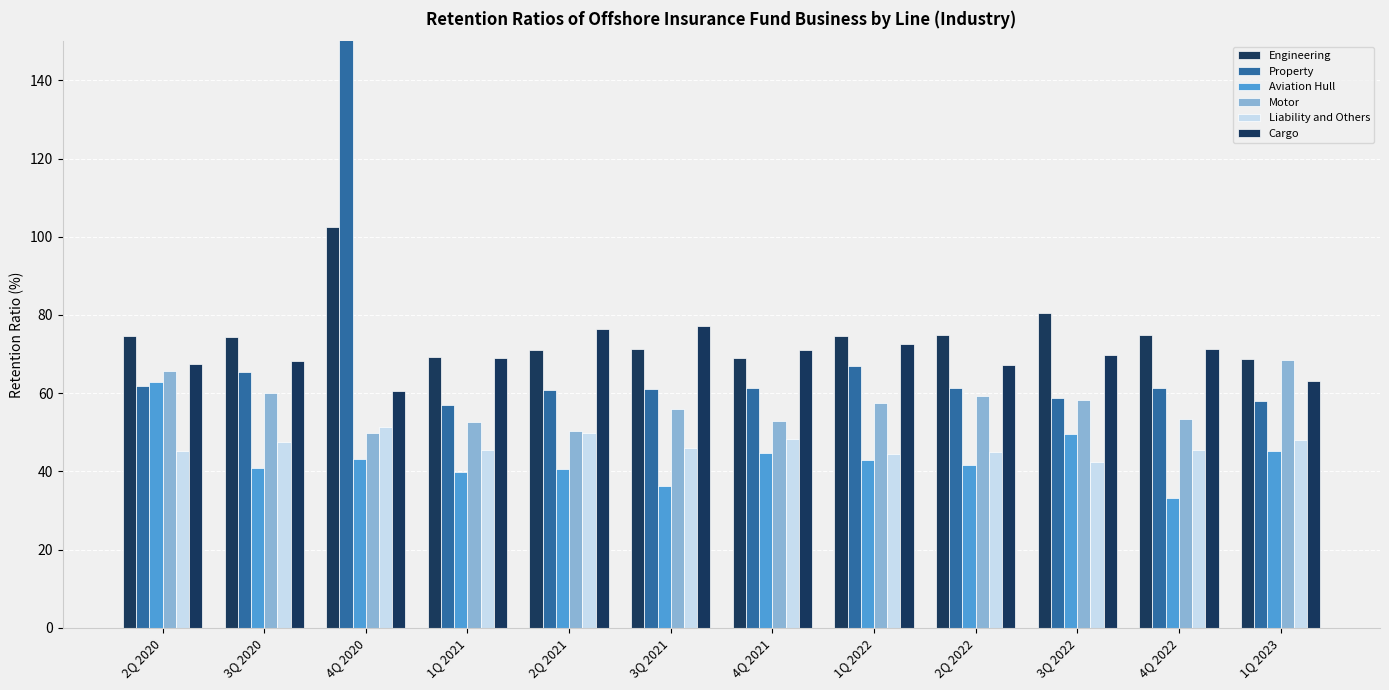

How many distinct data groups are displayed?

6